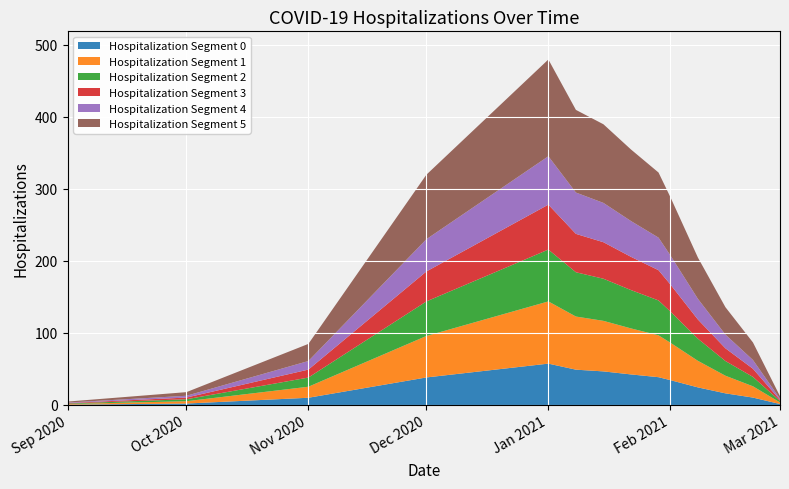

What is the label of the 12th point from the right?

2020-11-01